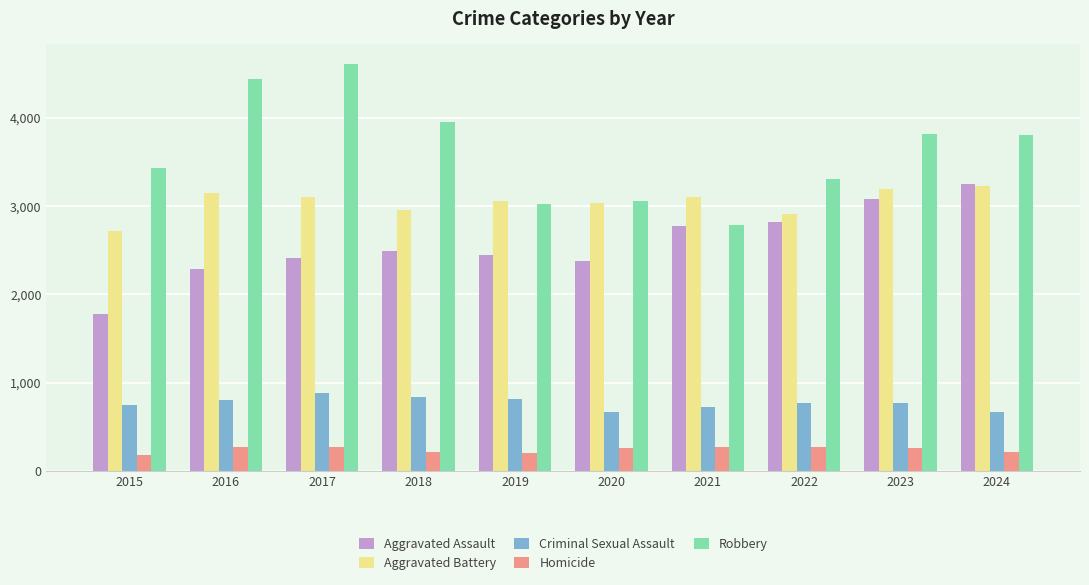

How many data points does each series have?

10